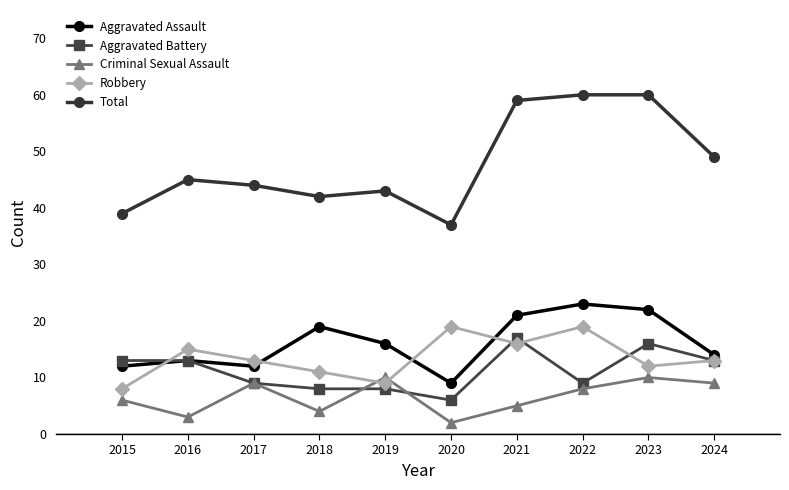

What is the total value across all series at 2022?

119